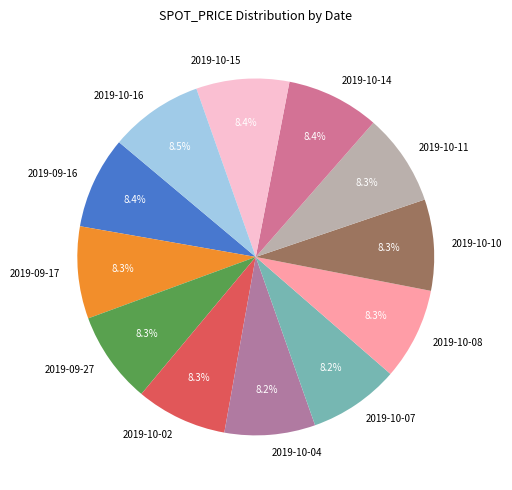

Approximately how many times larger is the value at 2019-10-08 compared to 2019-09-27?

1.0